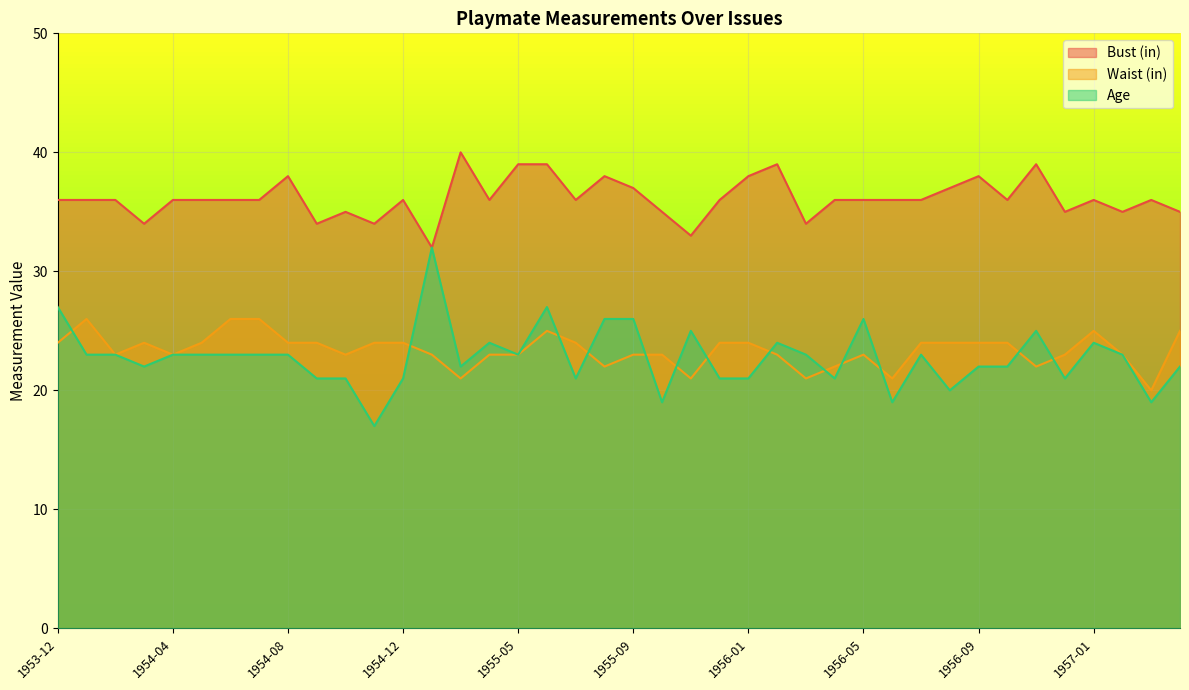

What is the highest value of the Waist (in) series?

26